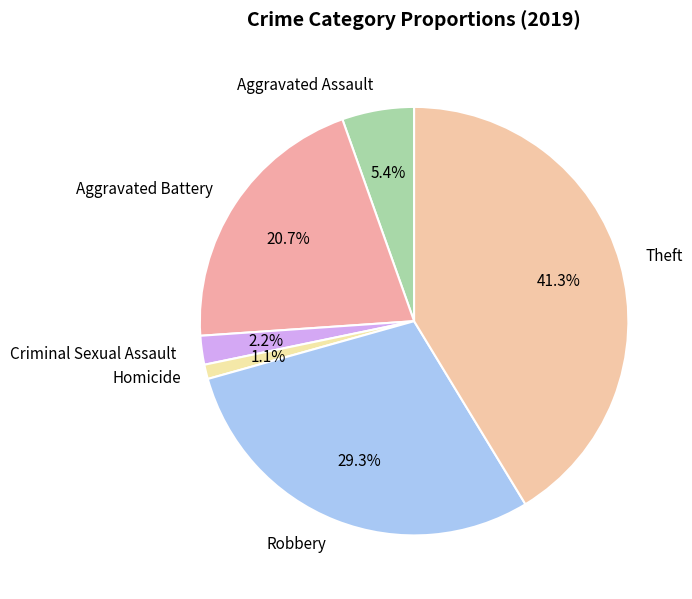

Which category has the biggest portion of the pie?

Theft